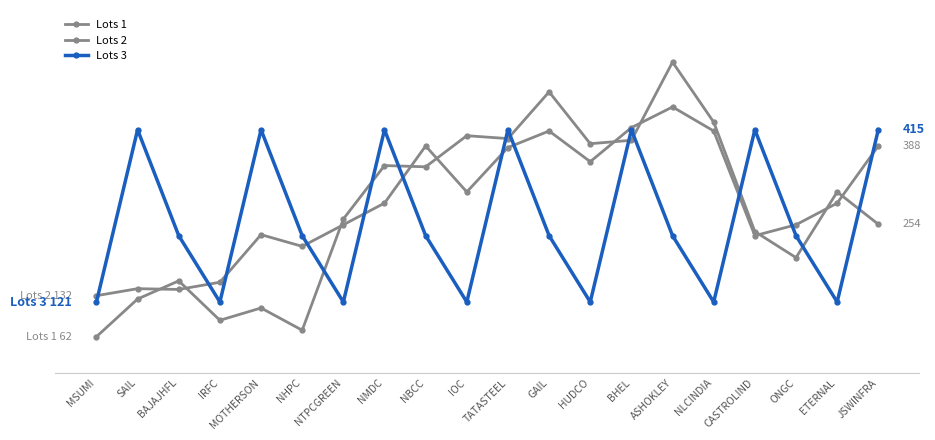

What is the approximate value of Lots 3 at JSWINFRA?

415.3